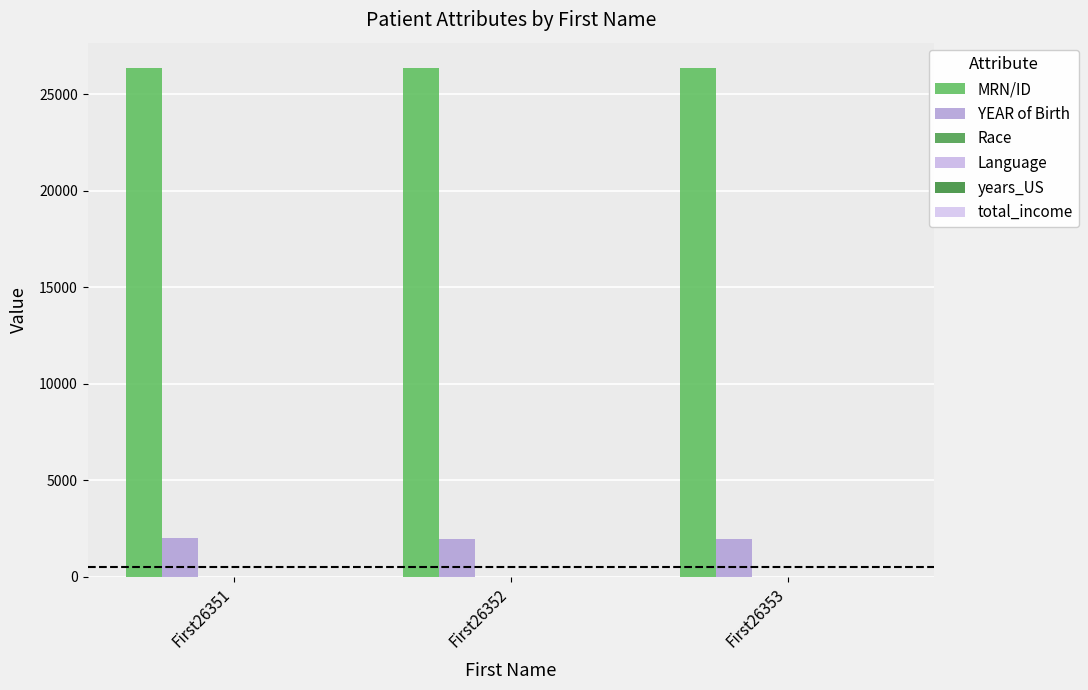

At which category is the sum across all series the highest?

First26351